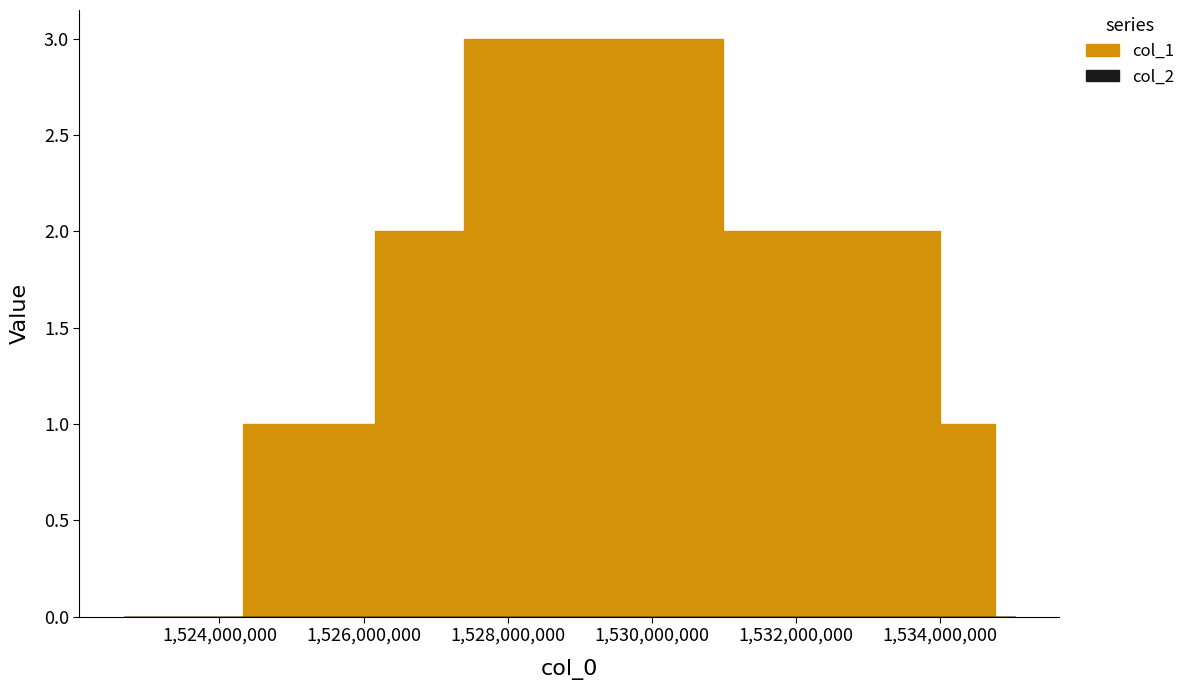

What is the total value across all series at 1526317544?

2